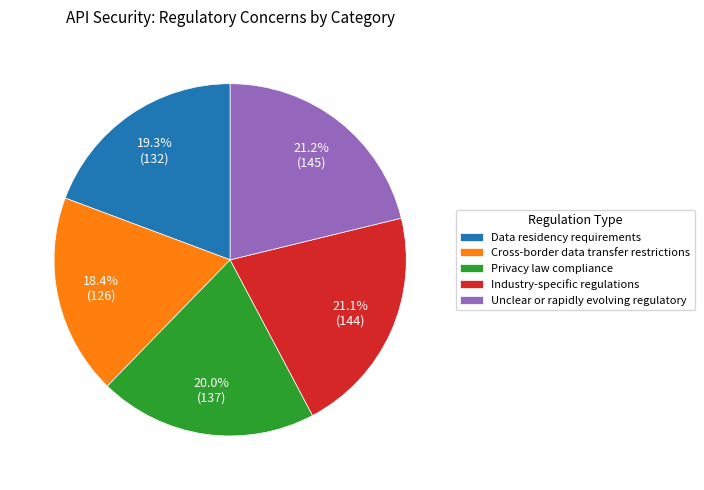

How many slices are in this pie chart?

5